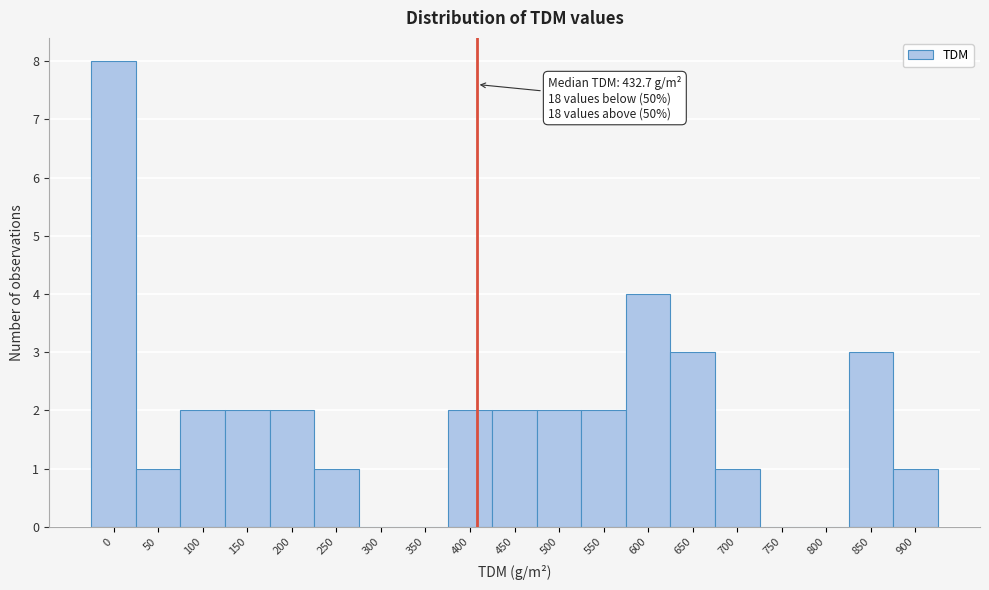

Reading right to left, list all the values displayed in this chart.

900=1	850=3	800=0	750=0	700=1	650=3	600=4	550=2	500=2	450=2	400=2	350=0	300=0	250=1	200=2	150=2	100=2	50=1	0=8